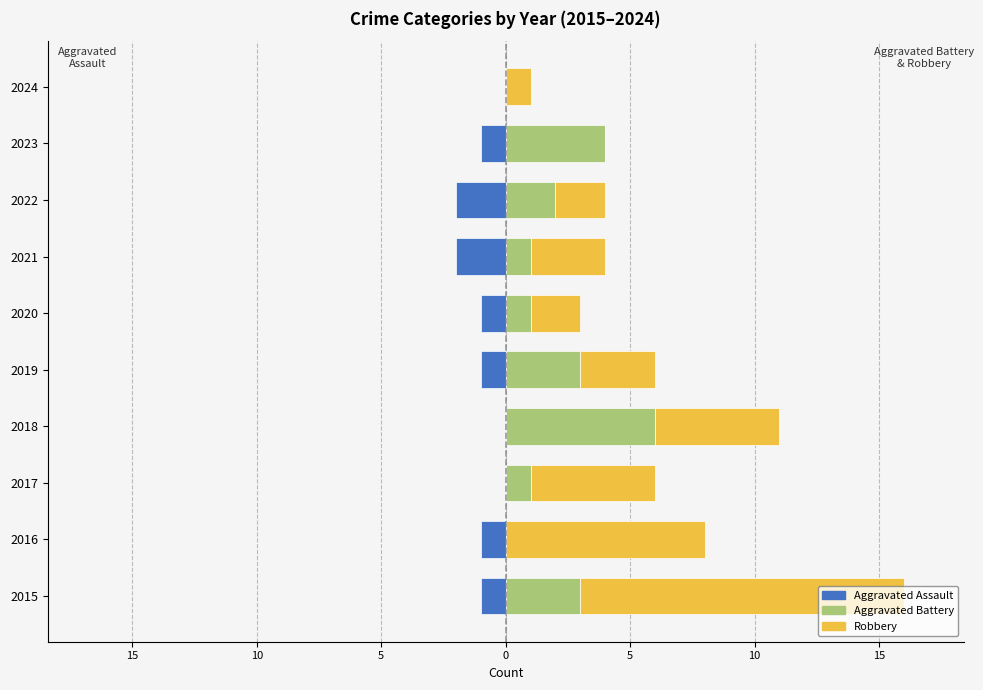

How many groups of bars are there?

10